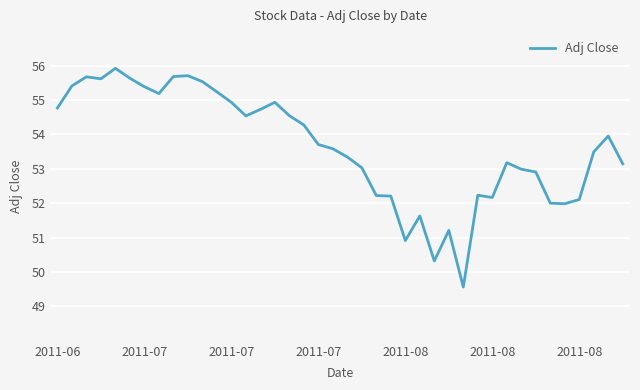

What is the maximum value shown in the chart?

55.9